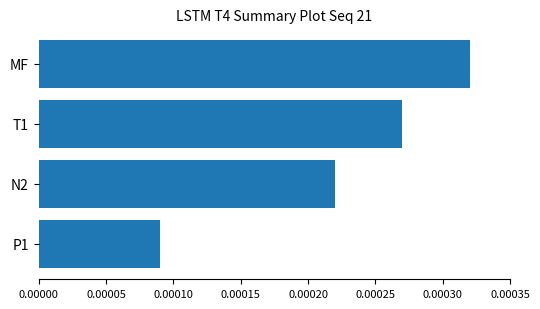

List the labels in order of value, largest first.

MF, T1, N2, P1